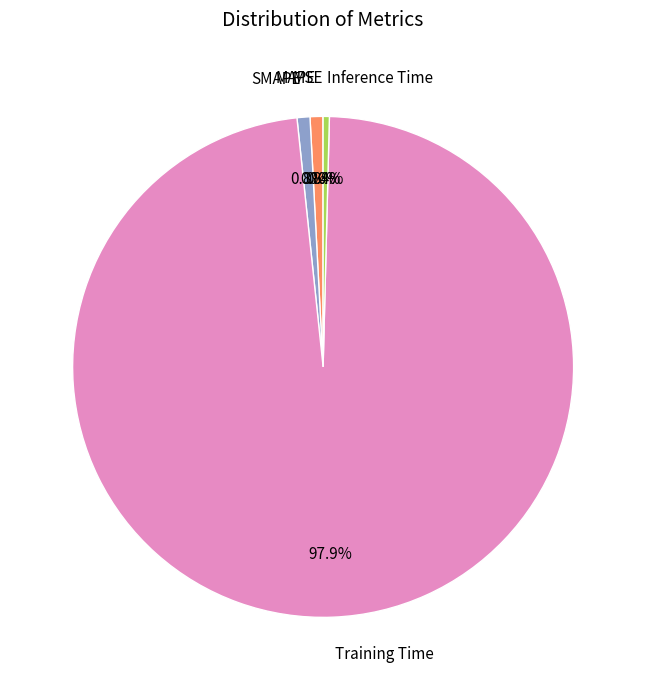

Which slice represents more than half of the pie?

Training Time